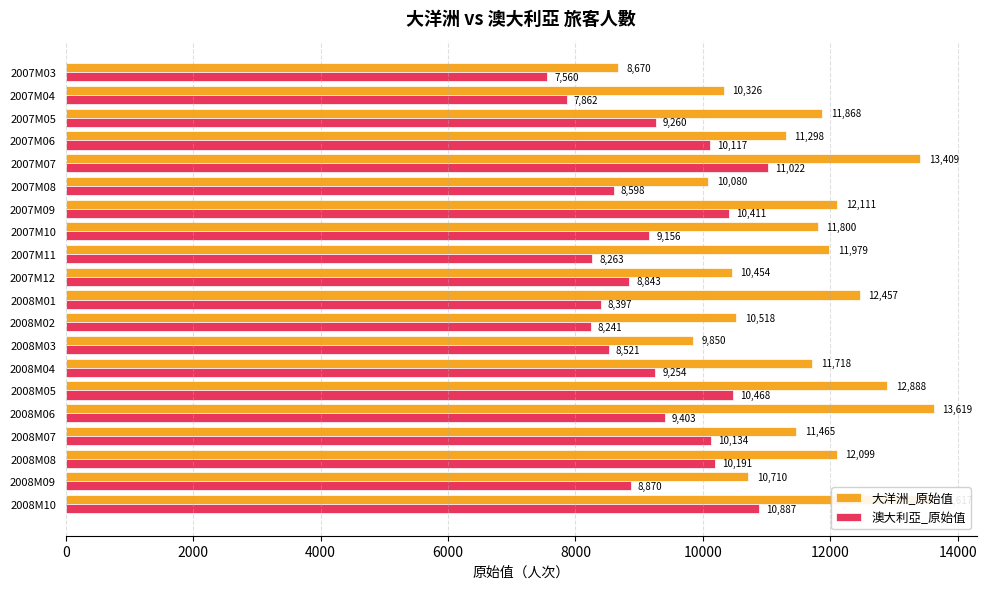

The value of 澳大利亞_原始值 at 2007M08 is 11325. True or false?

False